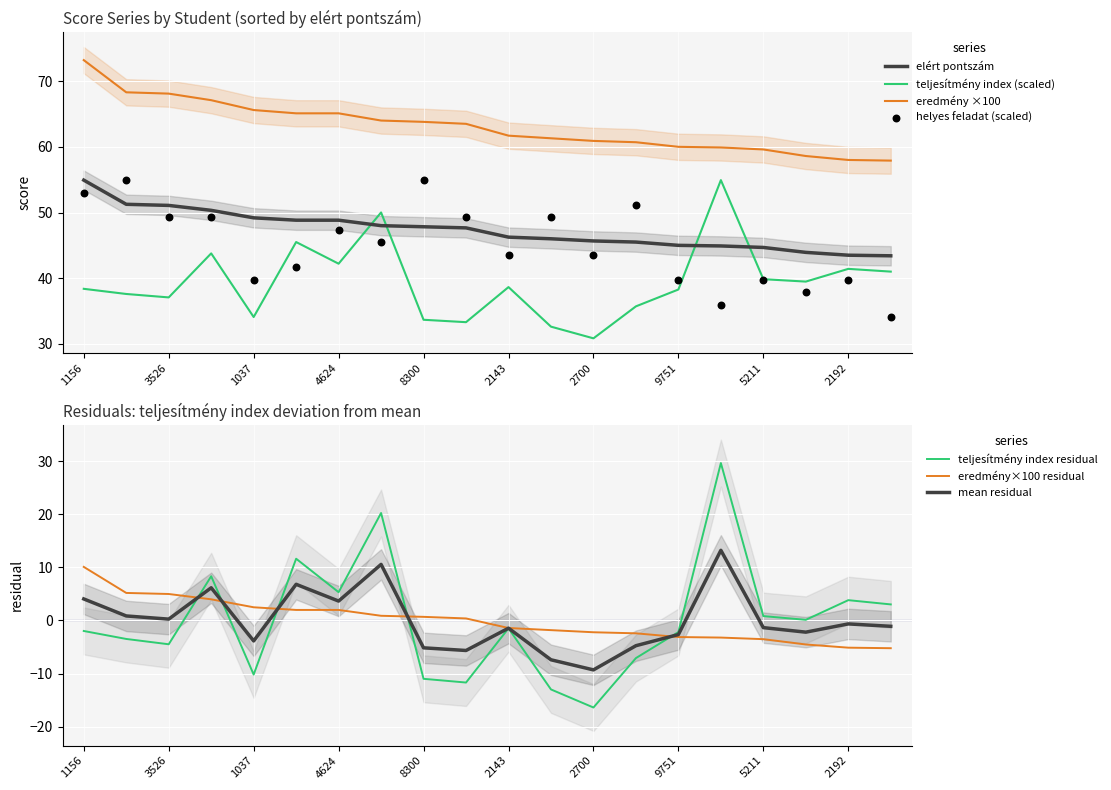

At how many categories does at least one series exceed 61?

12